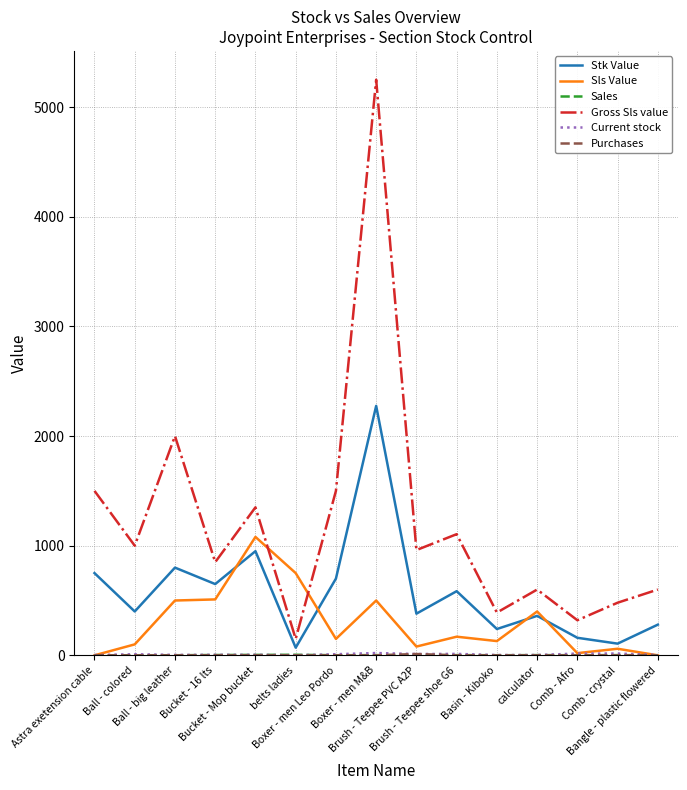

What is the greatest value displayed?

5250.0